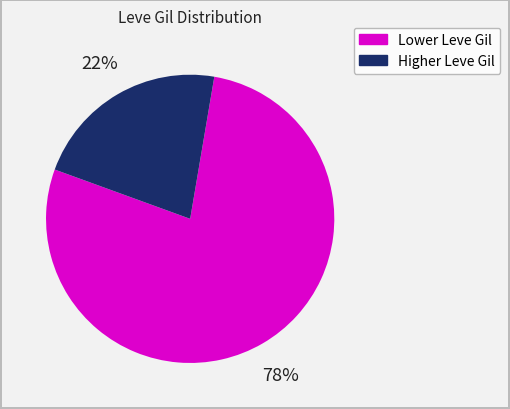

Is there any slice that represents more than half of the pie?

Yes